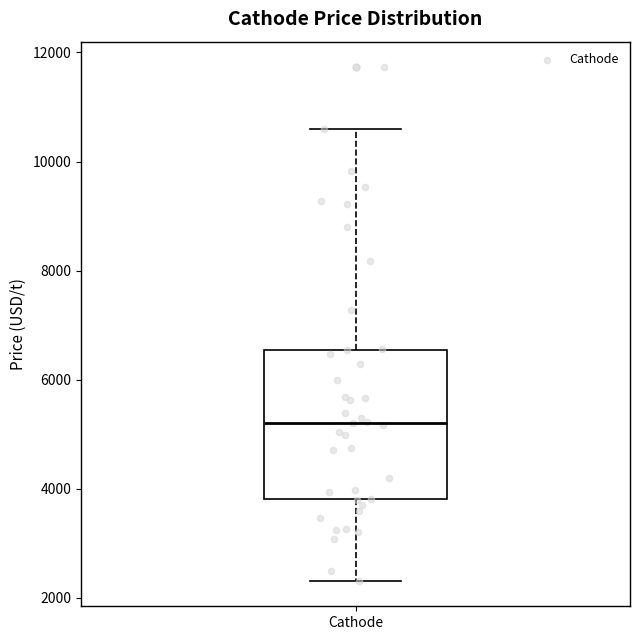

Where does the median line of the box for Cathode sit on the y-axis? The values are not printed on the chart, so give them approximately, as read against the axis.

5200